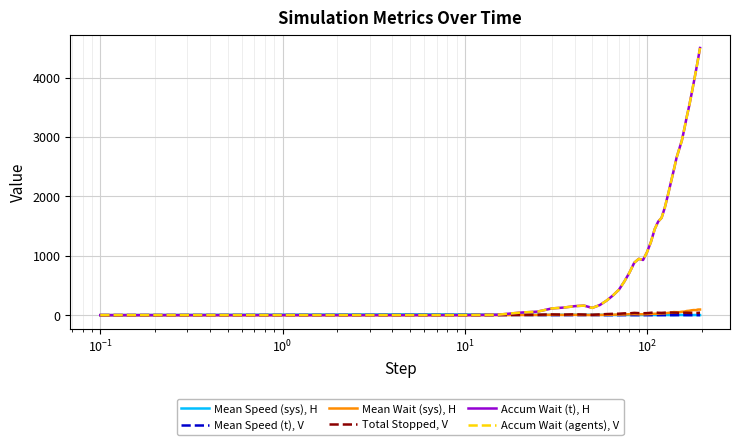

True or false: Accum Wait (t), H and Total Stopped, V intersect in this chart.

False